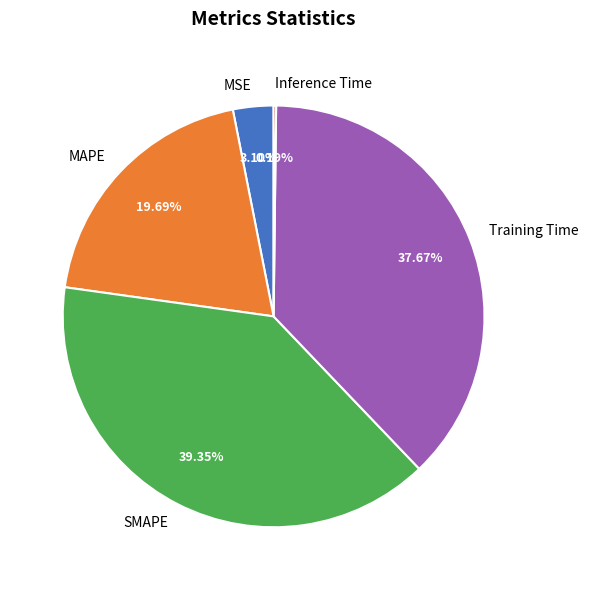

To the nearest percent, what is the combined percentage of Training Time and MAPE?

57%